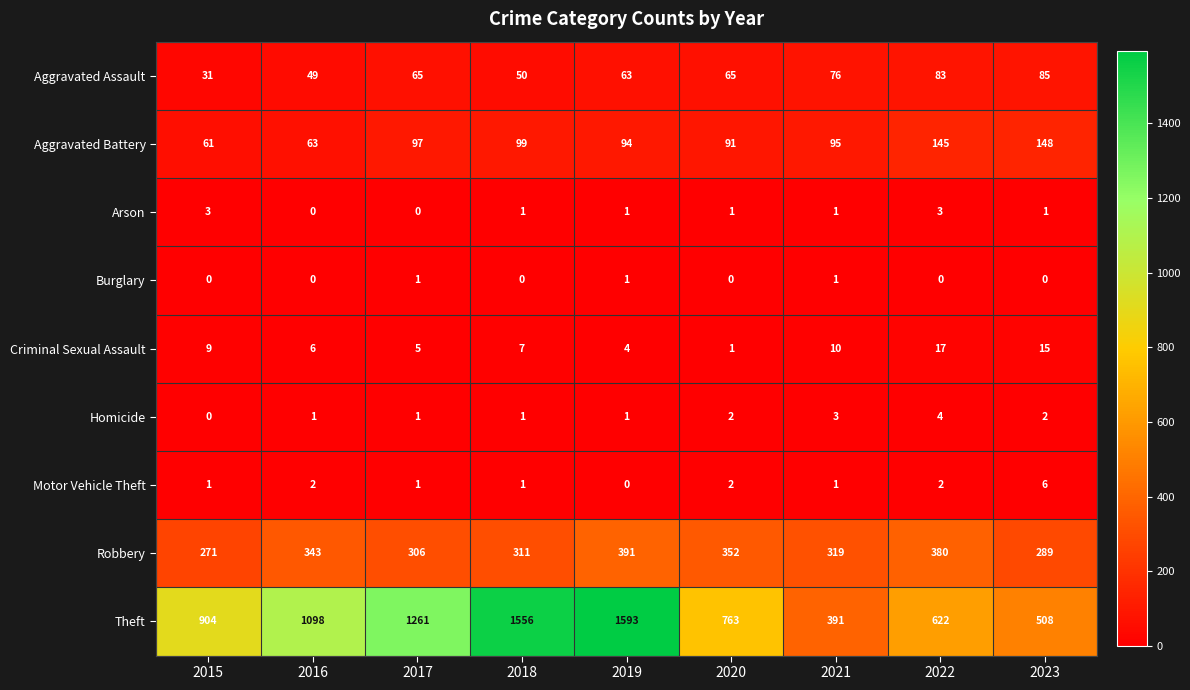

Rank the series by their maximum value, from highest to lowest.

Theft, Robbery, Aggravated Battery, Aggravated Assault, Criminal Sexual Assault, Motor Vehicle Theft, Homicide, Arson, Burglary